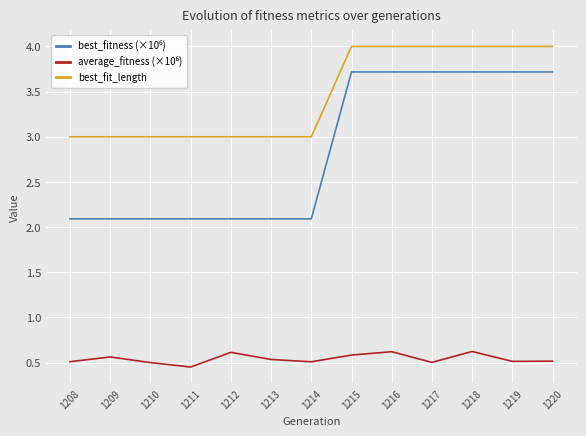

What is the difference between the highest and lowest values at 1209?

2.4